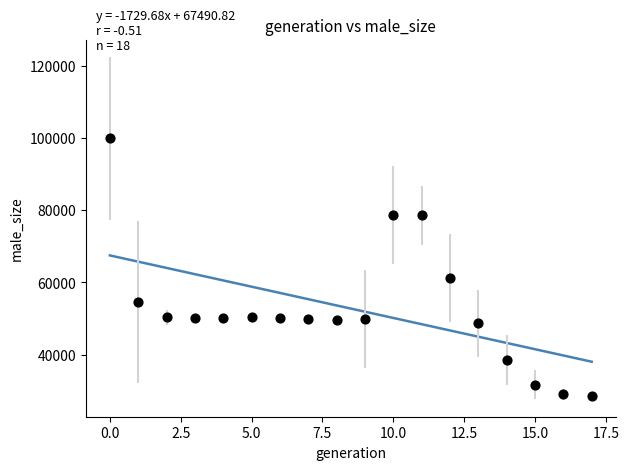

What is the range of Y values (max minus min)?

71361